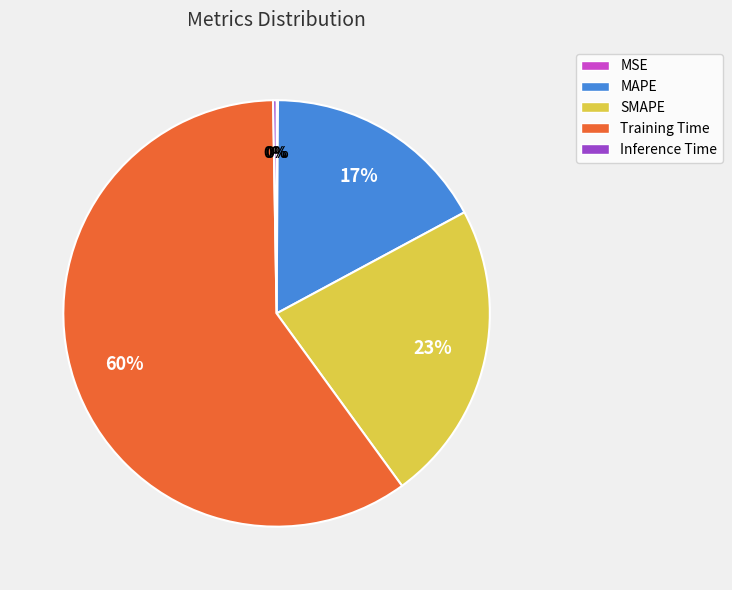

True or false: MAPE accounts for 22% of the total.

False